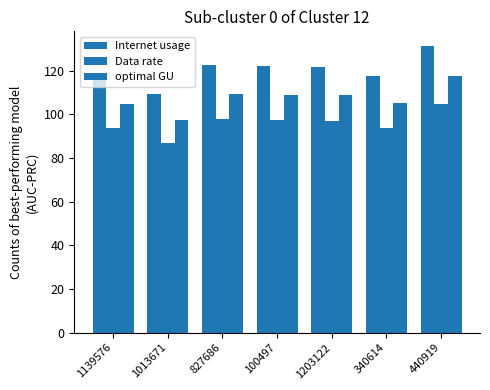

What is the average value of the Data rate series?

95.9